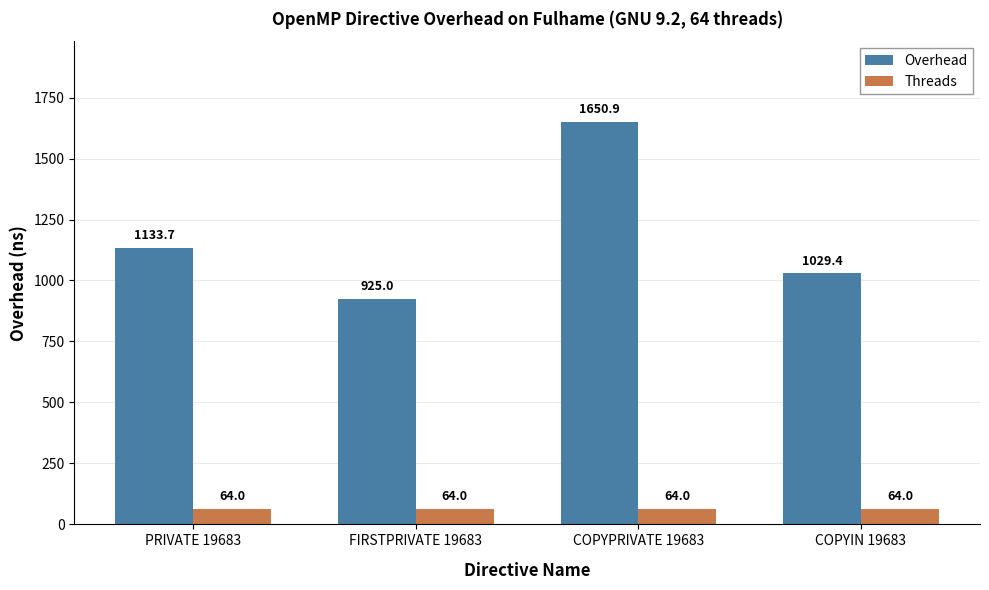

What is the lowest value of the Threads series?

64.0